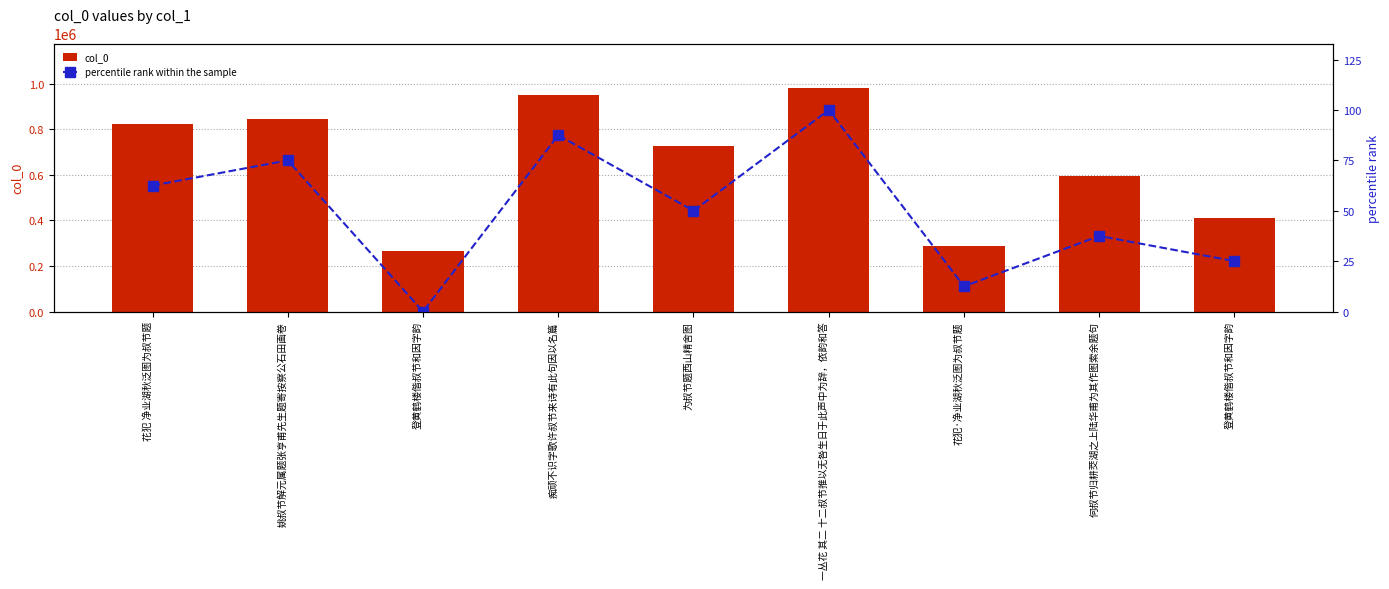

Is the value of percentile rank within the sample at 登黄鹤楼偕叔节和因字韵 greater than the value of col_0 at 痴顽不识字歌许叔节来诗有此句因以名篇?

No